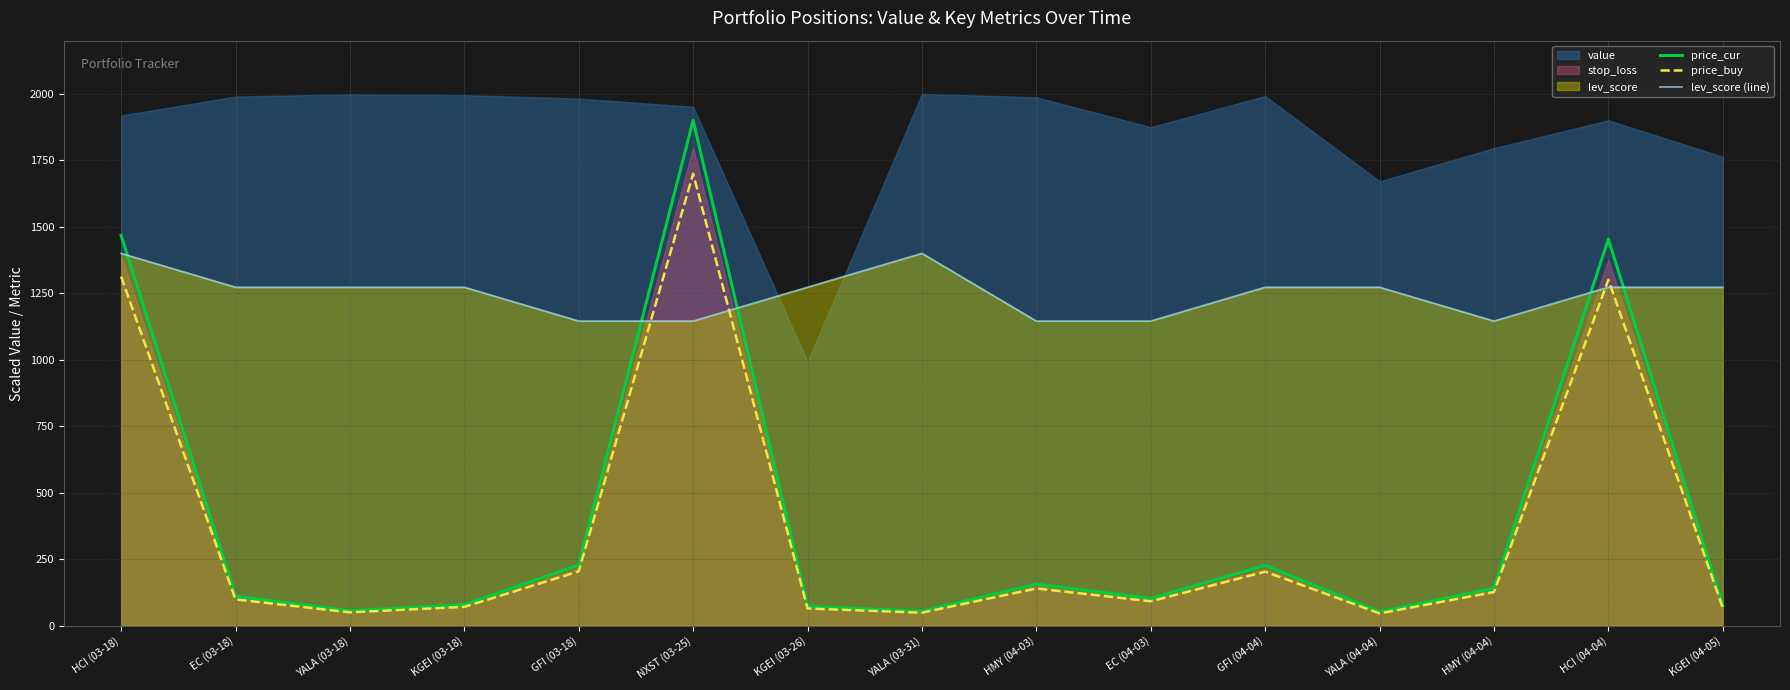

Rank the categories by price_buy value from lowest to highest.

YALA (04-04), YALA (03-31), YALA (03-18), KGEI (03-26), KGEI (04-05), KGEI (03-18), EC (04-03), EC (03-18), HMY (04-04), HMY (04-03), GFI (04-04), GFI (03-18), HCI (04-04), HCI (03-18), NXST (03-25)